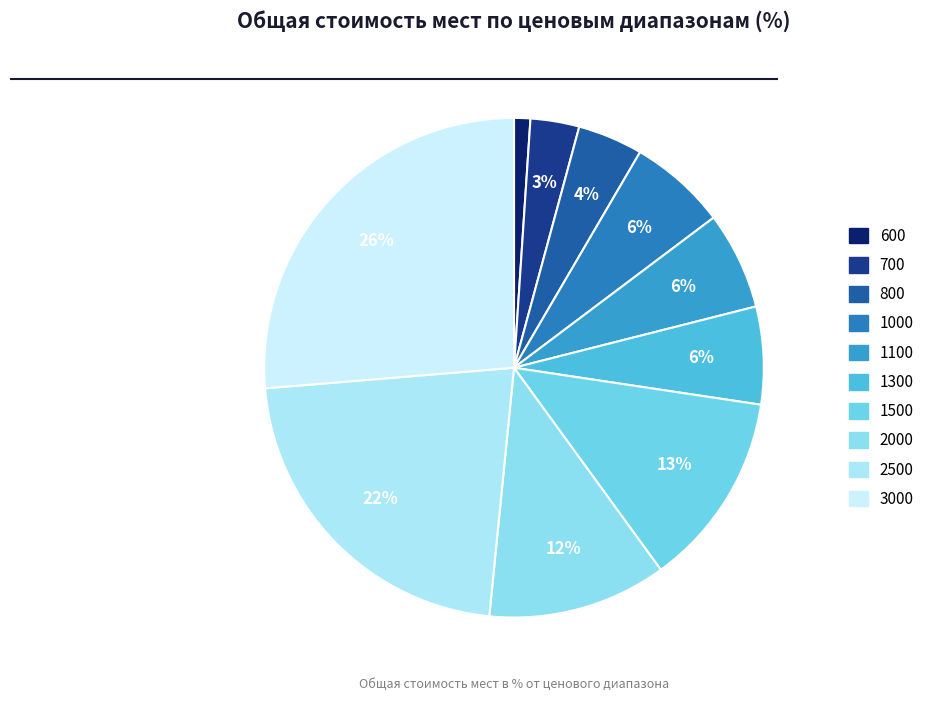

Does 2000 account for over 50% of the chart?

No